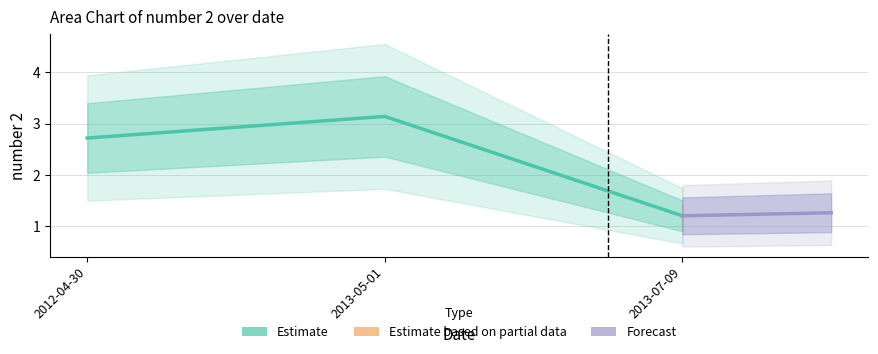

Rank the categories by value from highest to lowest.

2013-05-01, 2012-04-30, 2013-07-09